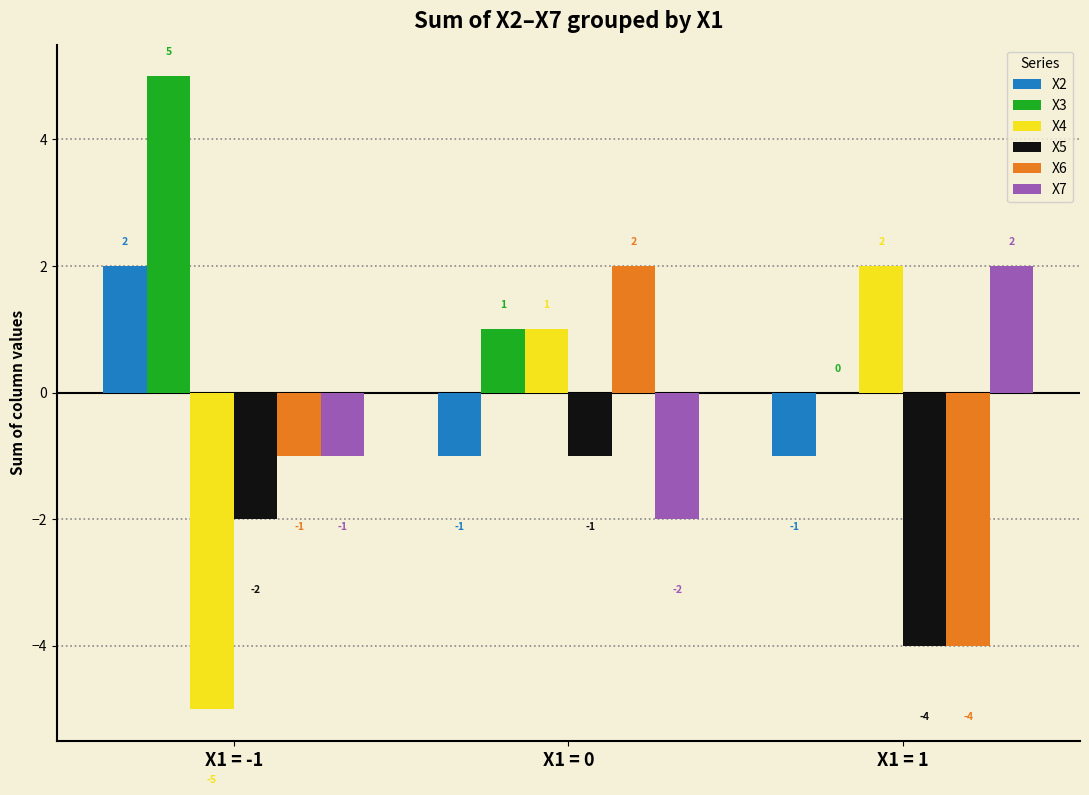

The value of X3 at X1 = 1 is 0. True or false?

True